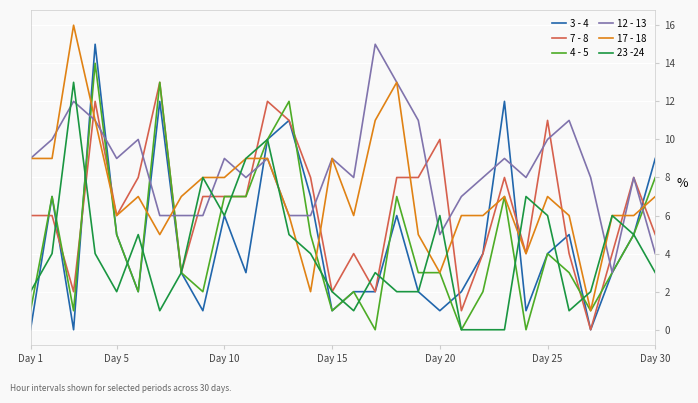

What is the maximum value shown in the chart?

16